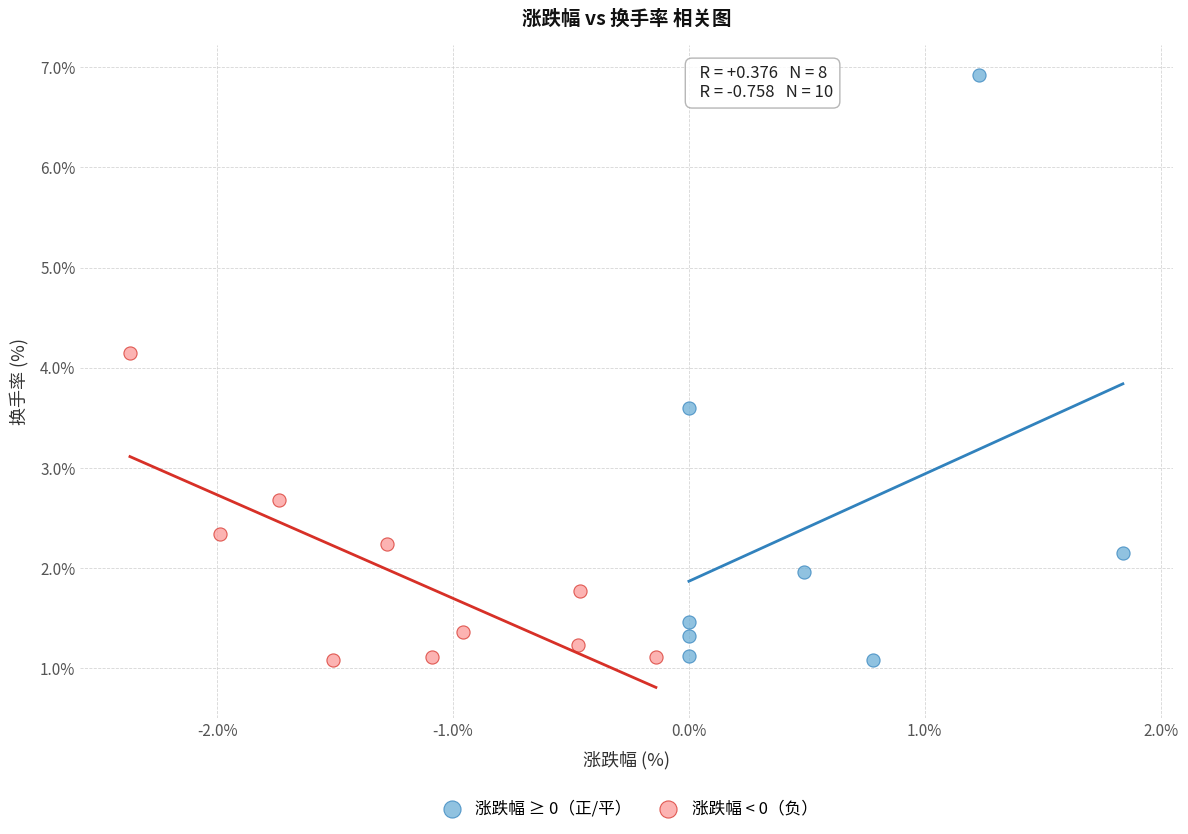

What are all the series names shown in the legend?

涨跌幅 ≥ 0（正/平）, 涨跌幅 < 0（负）